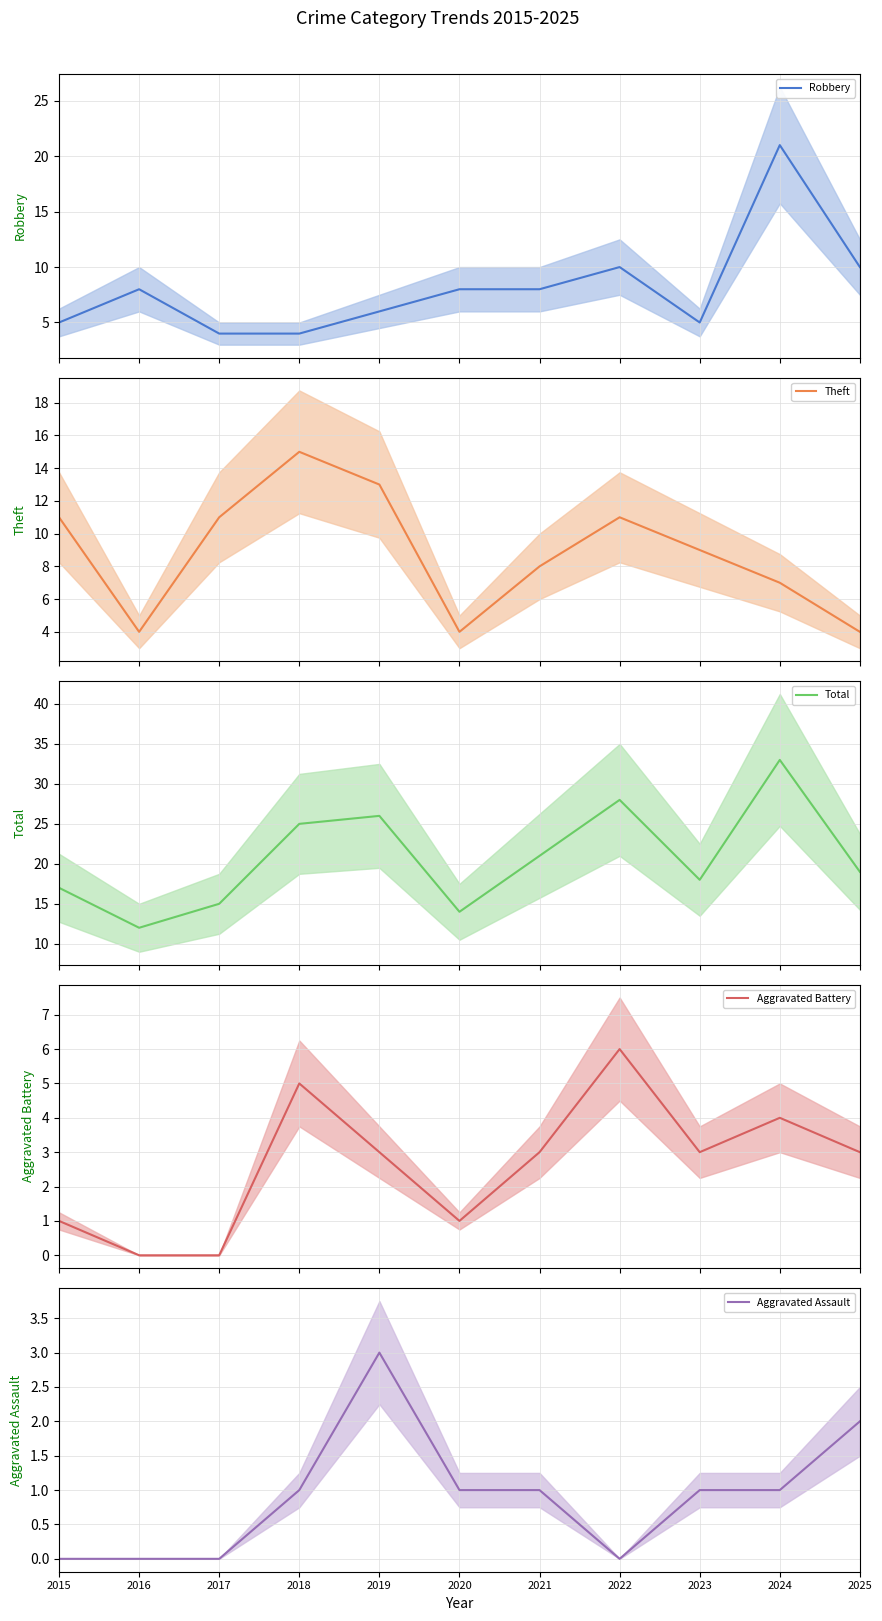

How many intersections are there between Aggravated Battery and Robbery?

2